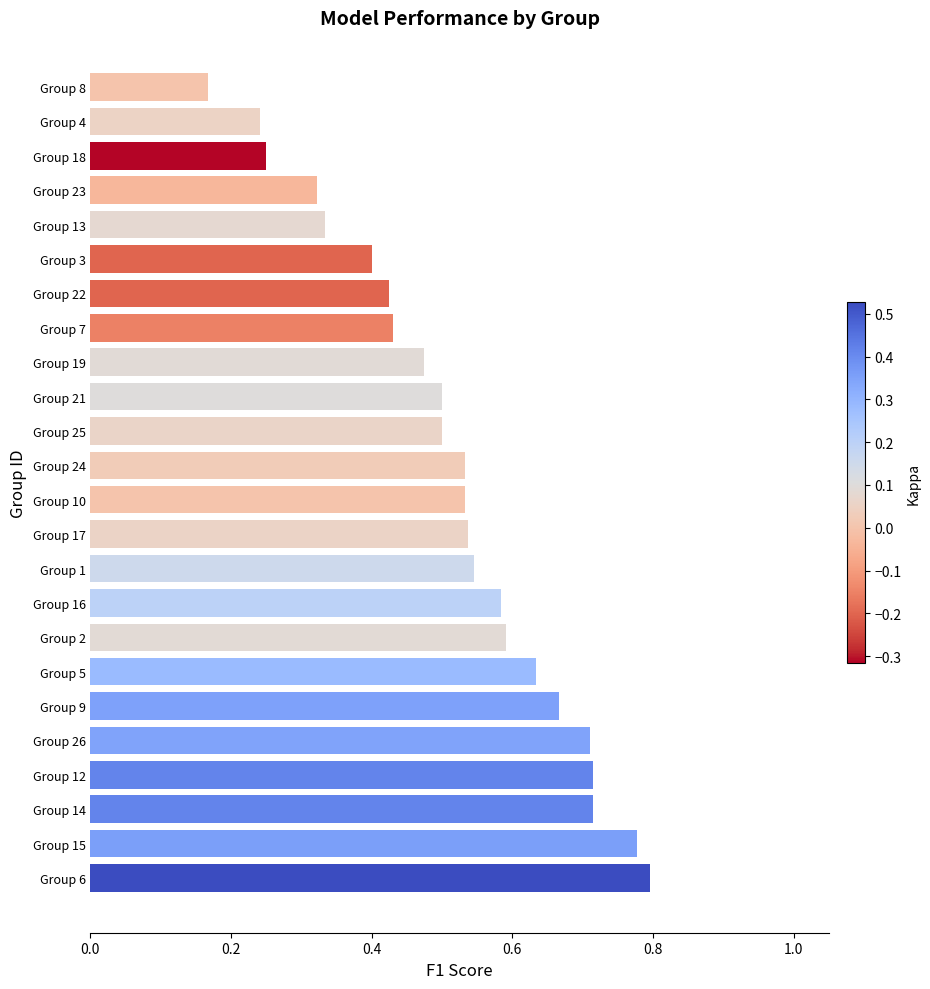

Which category has the lowest value across all series?

Group 8